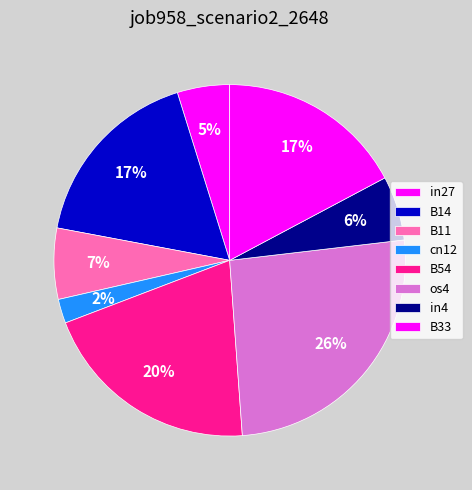

To the nearest percent, what is the difference between the B11 and in4 slice percentages?

1%